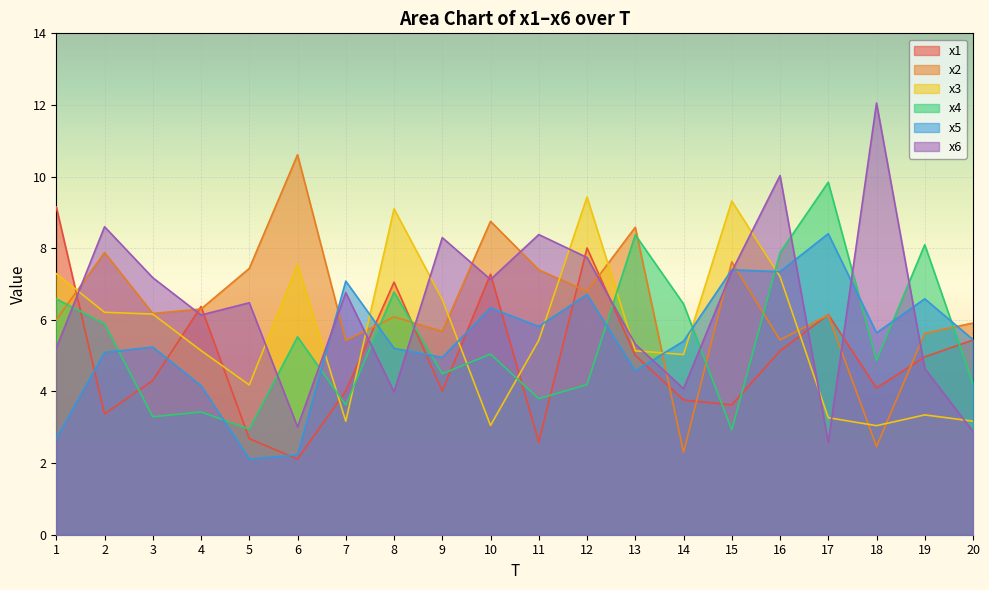

Where is the first local minimum for x1?

2